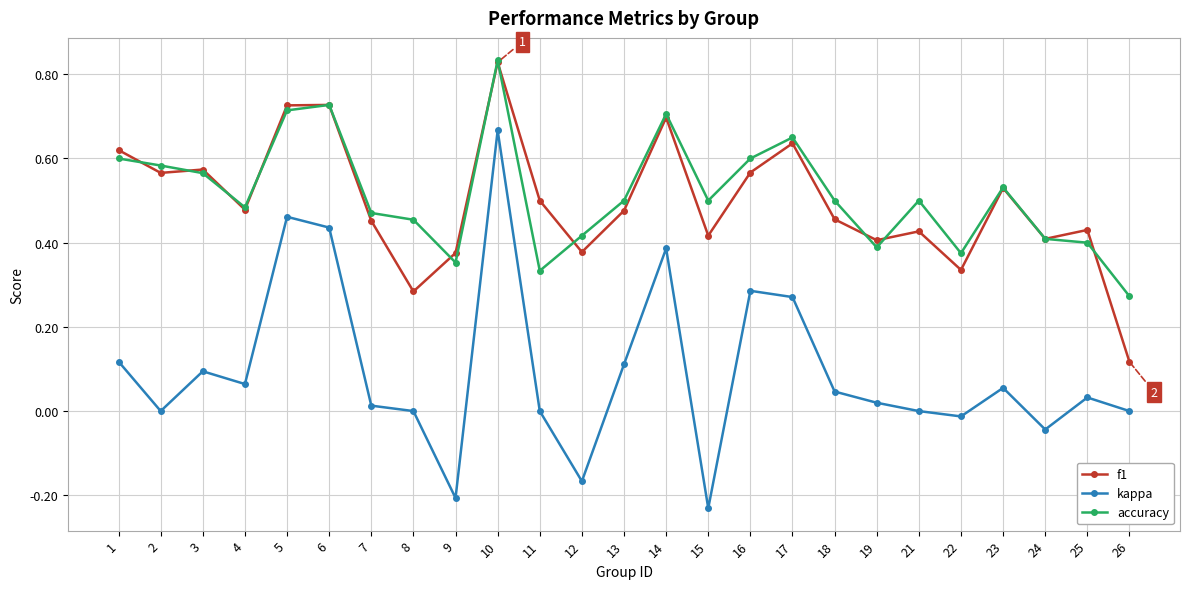

The value of f1 at 14 is 0.4. True or false?

False